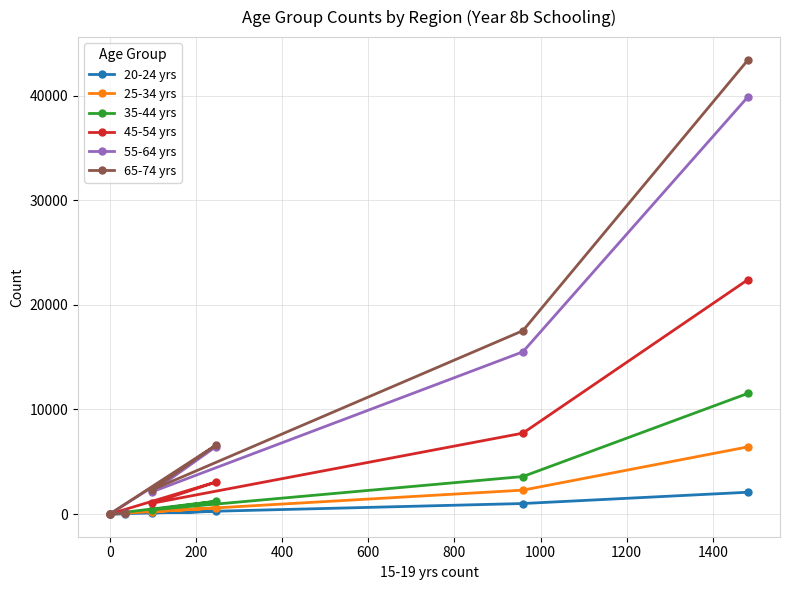

Which series has the widest spread of values?

65-74 yrs